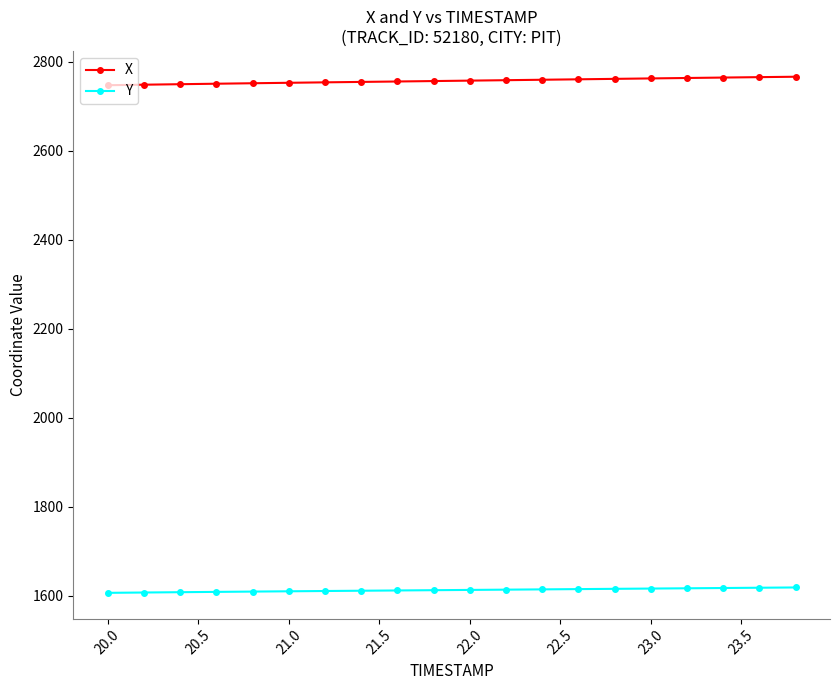

True or false: X and Y cross at least once.

False